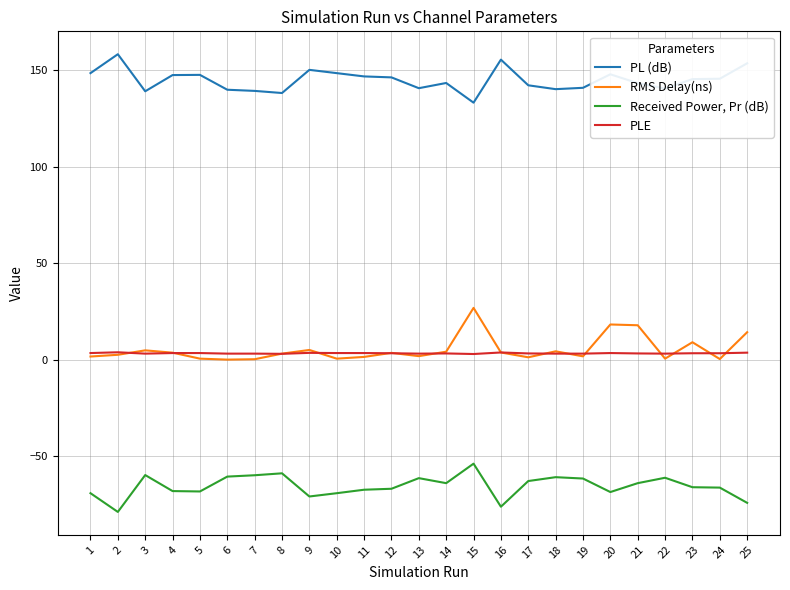

What is the sum of the PLE values at 6 and 21?

6.3